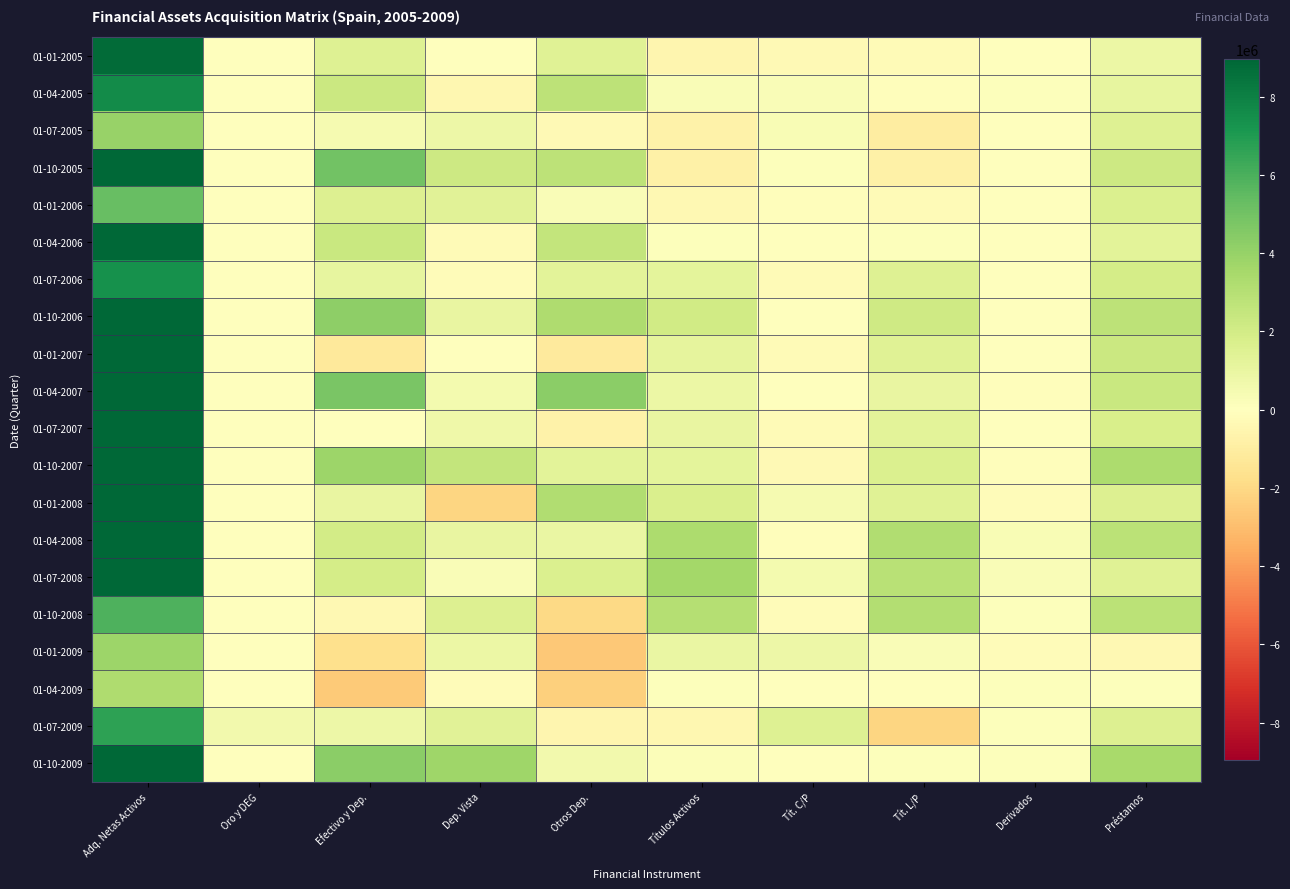

Which has a higher value, Oro y DEG or Tít. L/P?

Oro y DEG